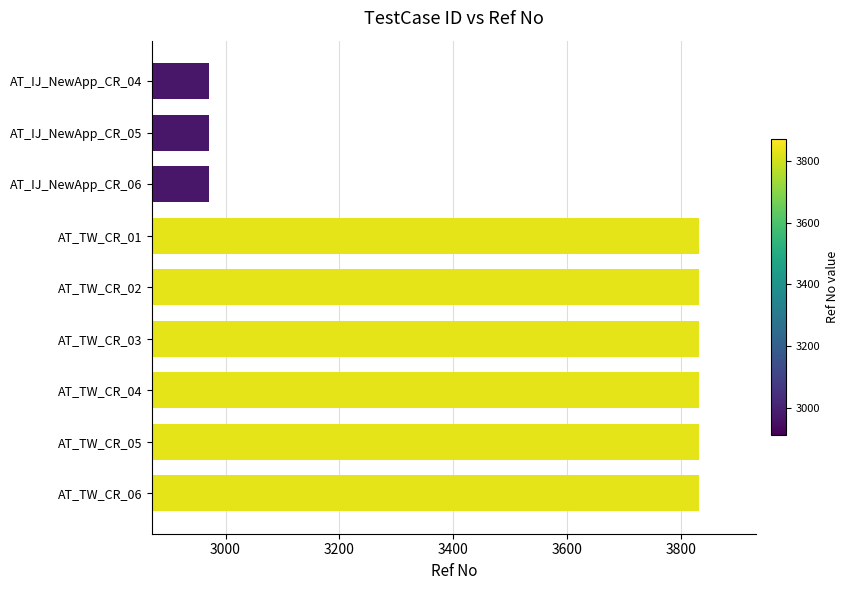

What is the label of the 2nd bar from the bottom?

AT_TW_CR_05